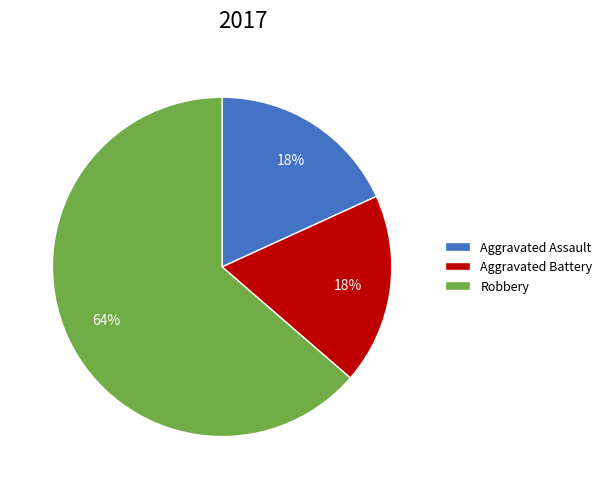

To the nearest percent, what is the combined percentage of Robbery and Aggravated Battery?

82%